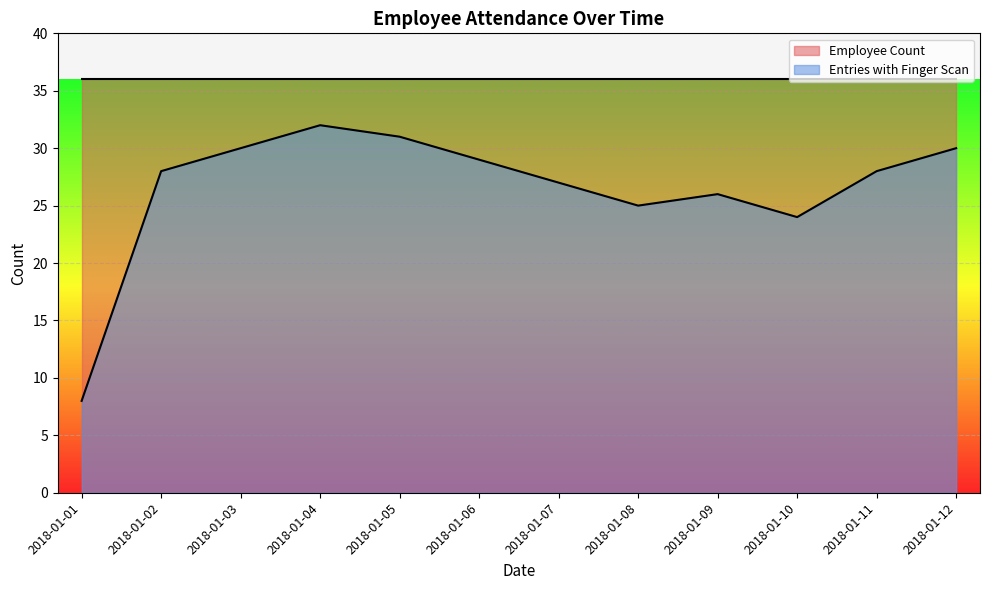

Reading left to right, transcribe all the data shown in this chart.

8	28	30	32	31	29	27	25	26	24	28	30